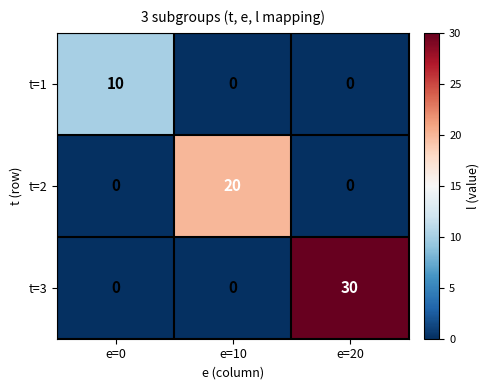

At which category is the sum across all series the highest?

e=20